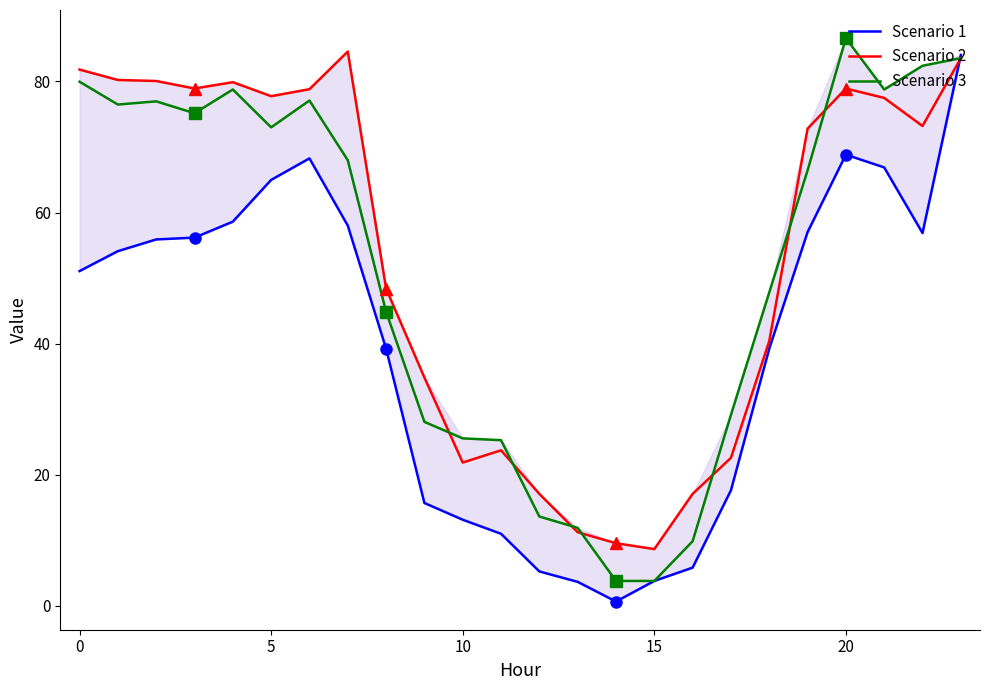

What is the highest value of the Scenario 2 series?

84.6